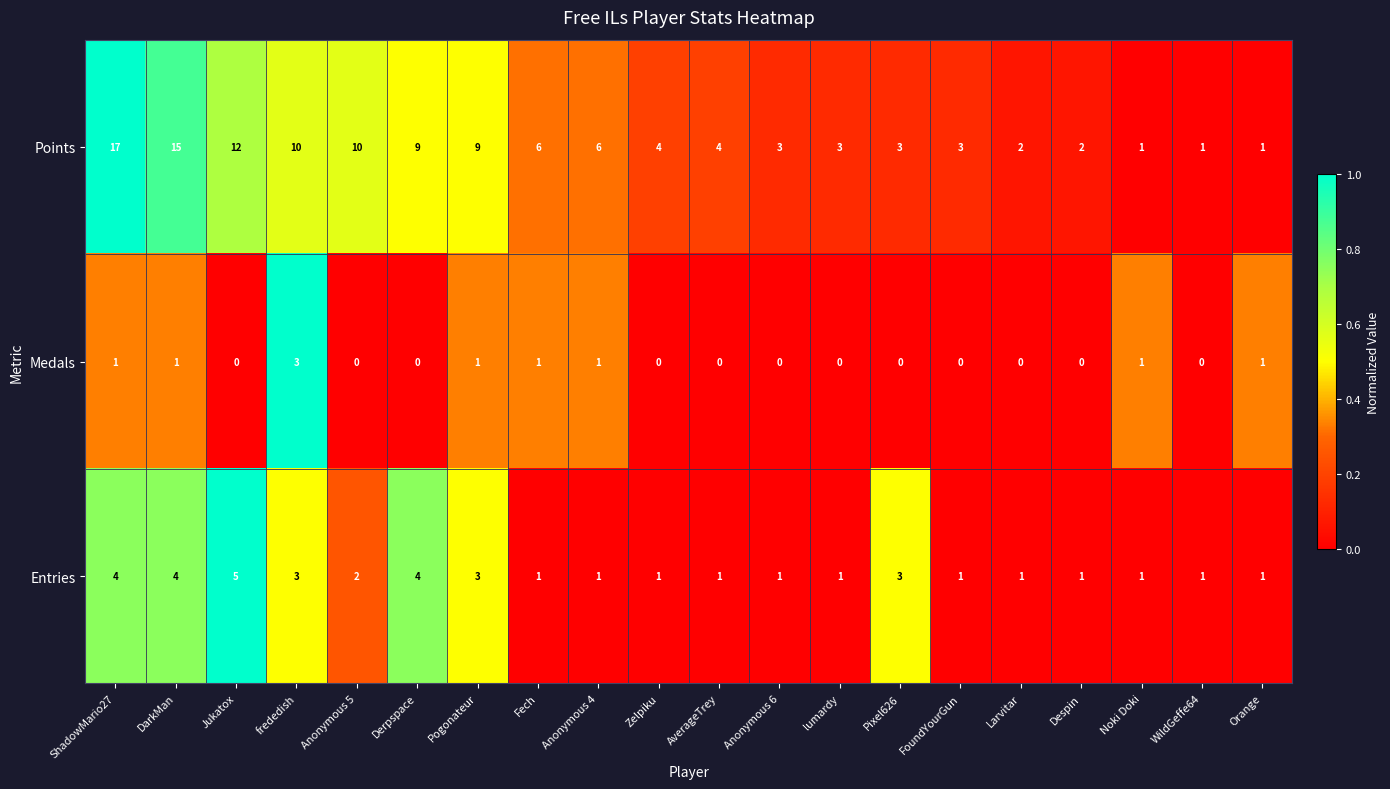

Count the number of categories in the chart.

20